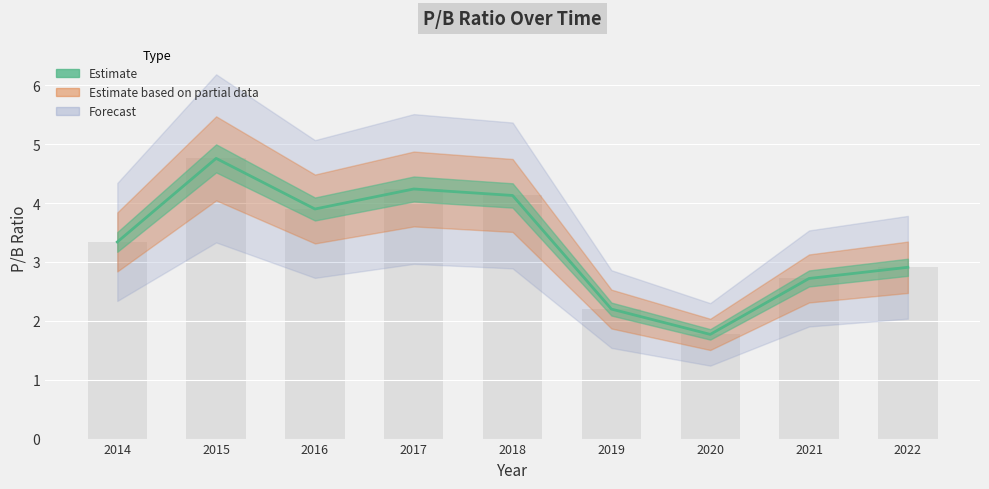

Reading left to right, extract all data points from this chart.

2014=3.3	2015=4.8	2016=3.9	2017=4.2	2018=4.1	2019=2.2	2020=1.8	2021=2.7	2022=2.9